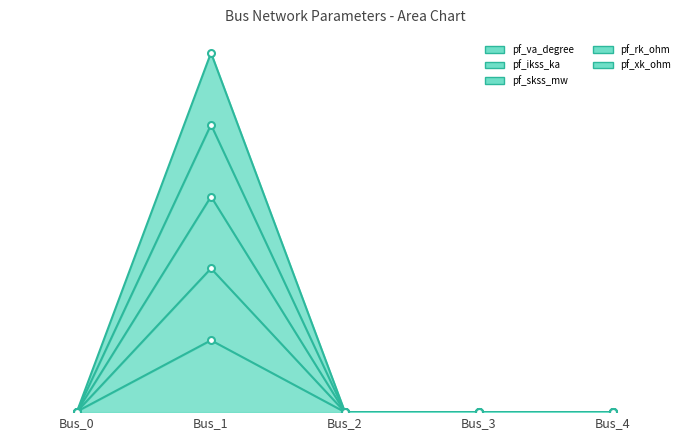

Rank the categories by pf_xk_ohm value from lowest to highest.

Bus_2, Bus_3, Bus_4, Bus_0, Bus_1